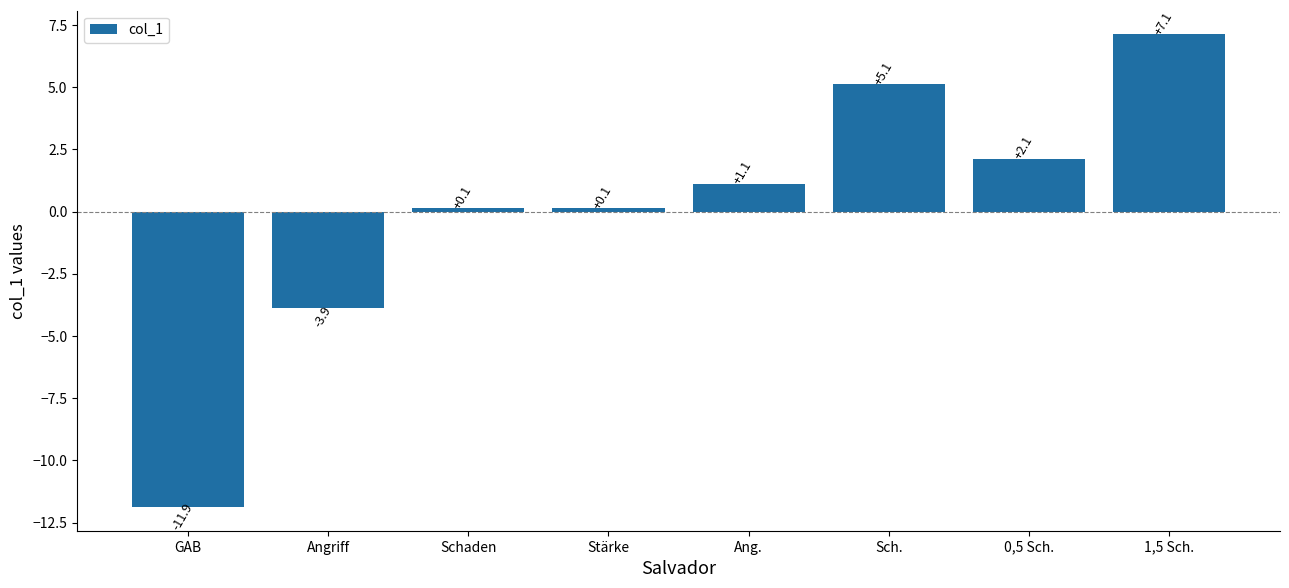

What is the label of the 7th bar from the right?

Angriff